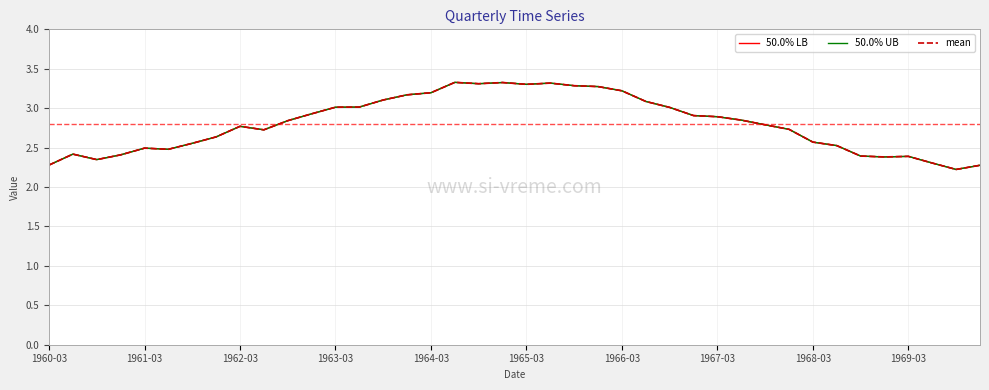

Is this an area chart (filled region under the line)?

No